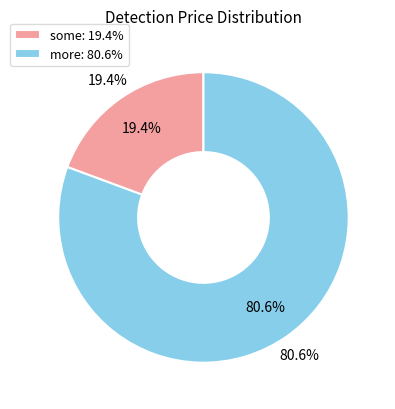

What is the ratio of the value at more to the value at some?

4.2